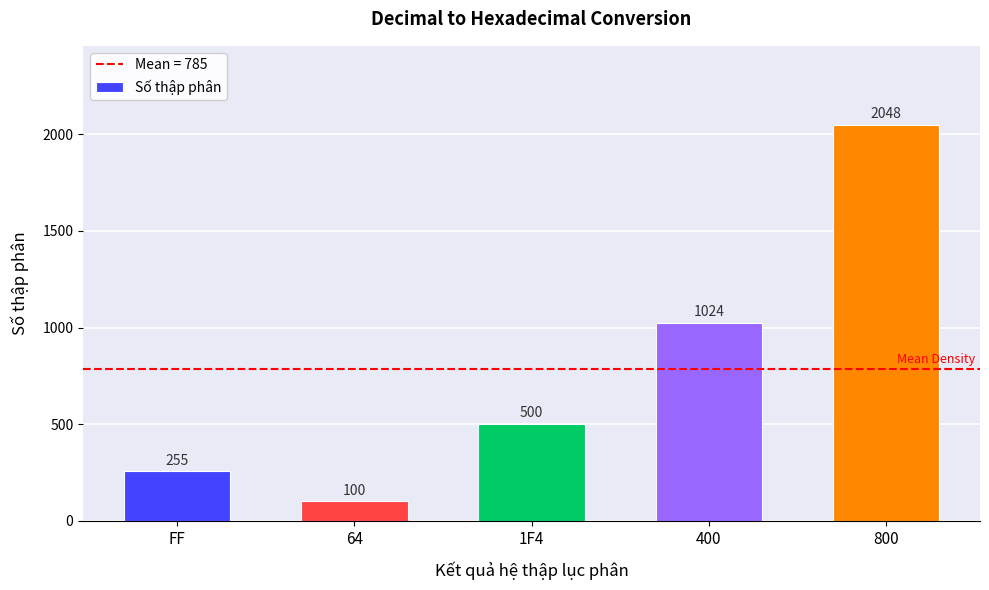

Read the value at FF, to the nearest 100.

300